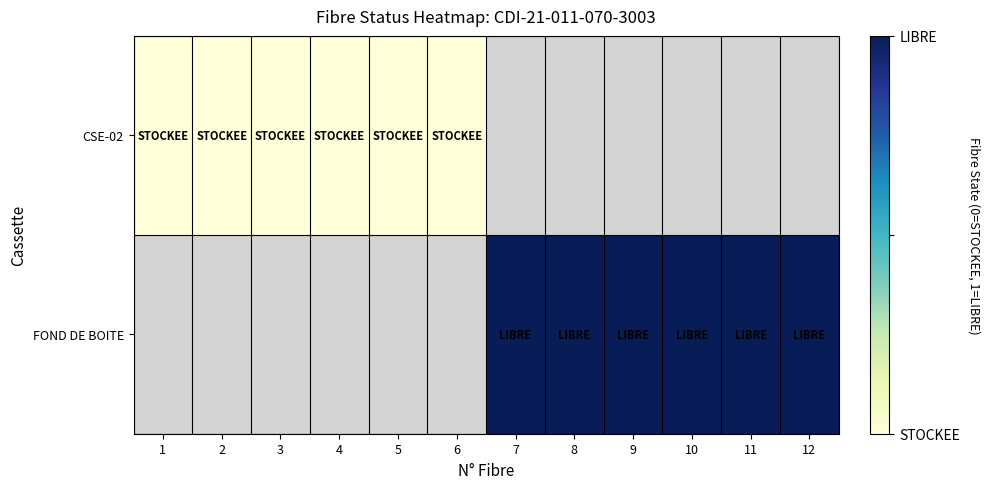

At 8, list the series in order from smallest to largest.

CSE-02, FOND DE BOITE